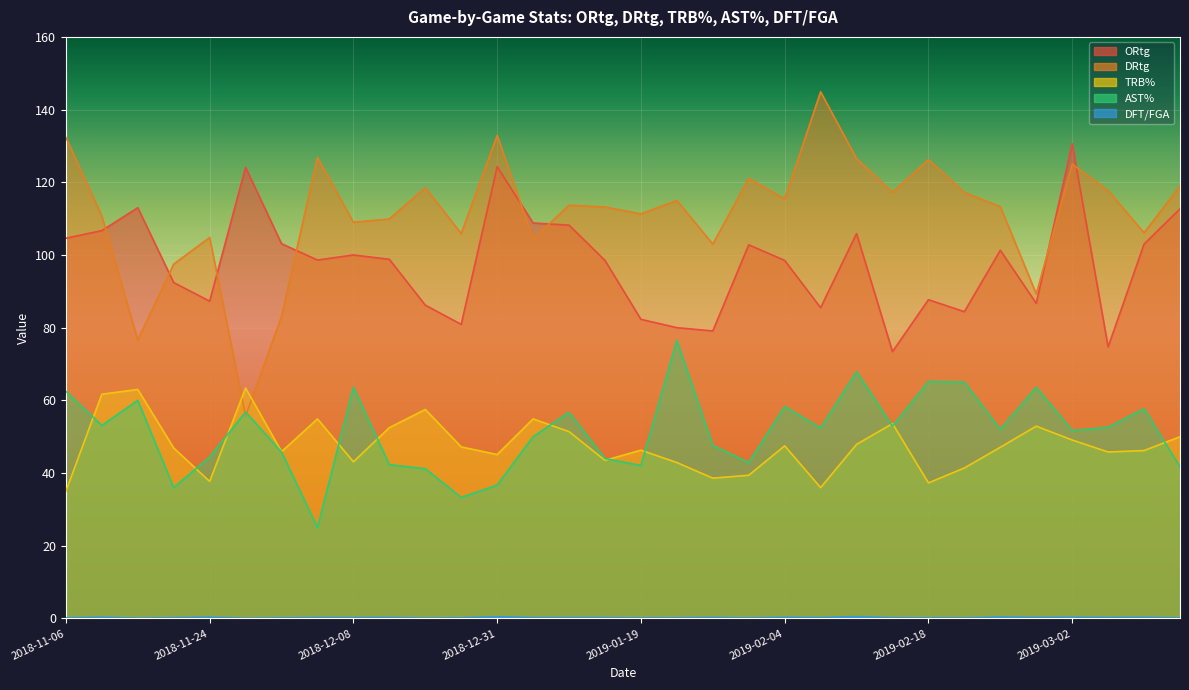

Is the value of ORtg at 2018-12-08 greater than the value of AST% at 2018-11-27?

Yes